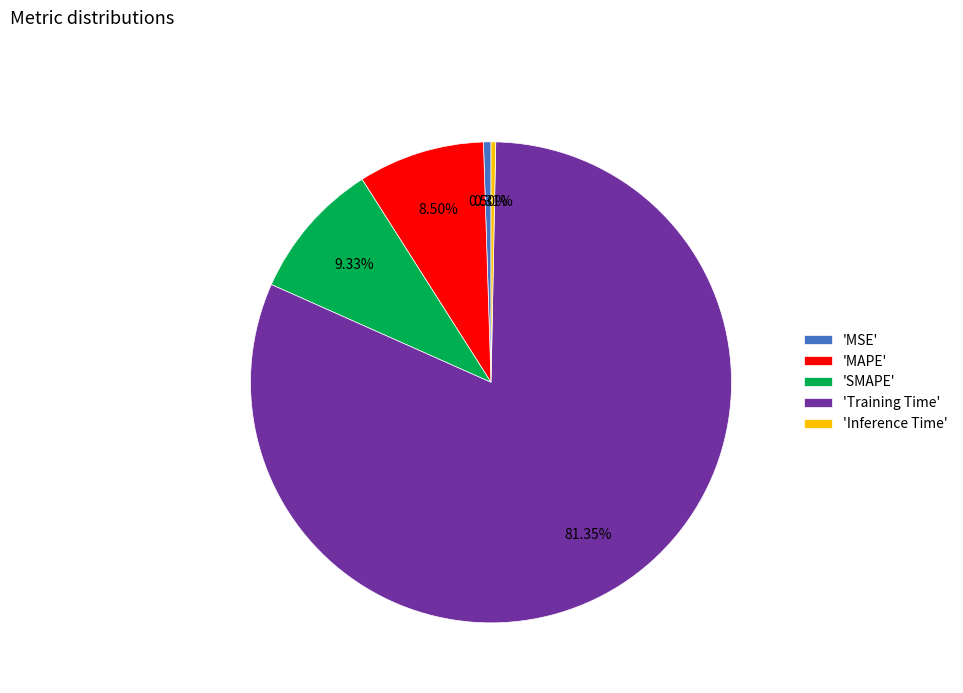

Which category accounts for the majority?

'Training Time'